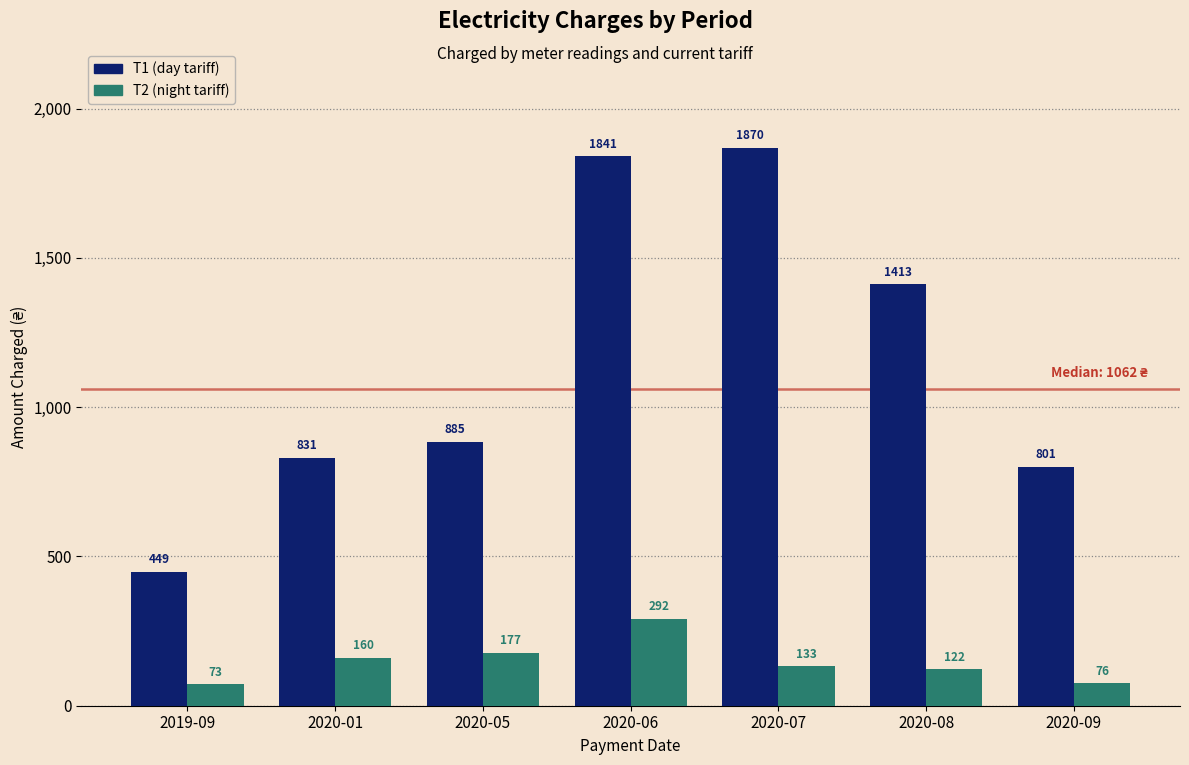

At which category is the sum across all series the highest?

2020-06